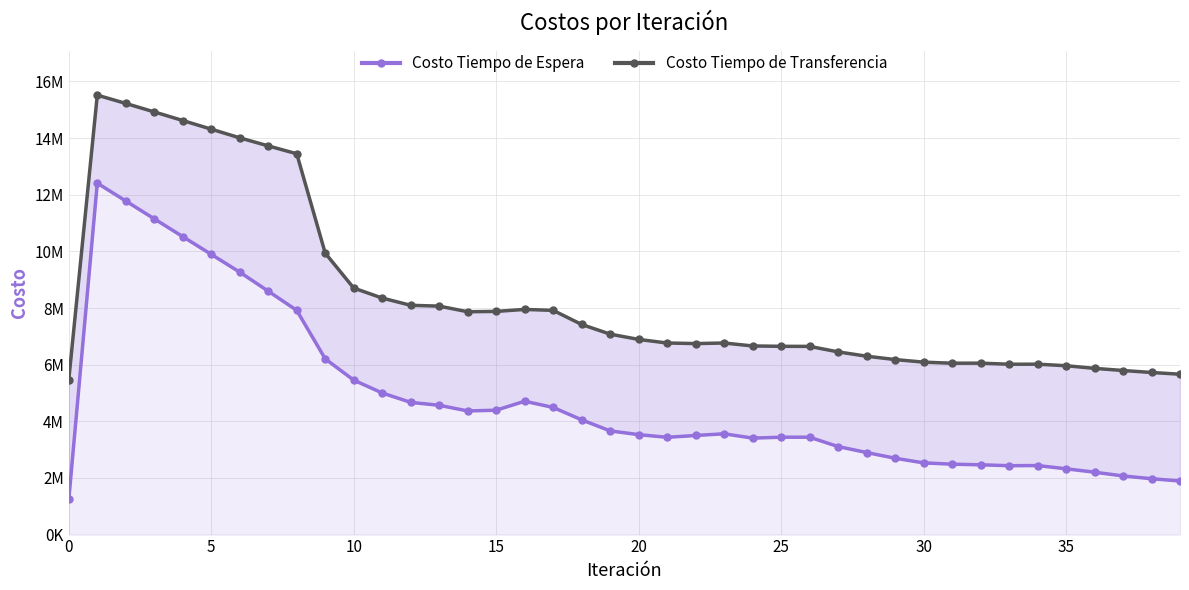

True or false: Costo Tiempo de Transferencia and Costo Tiempo de Espera intersect in this chart.

False